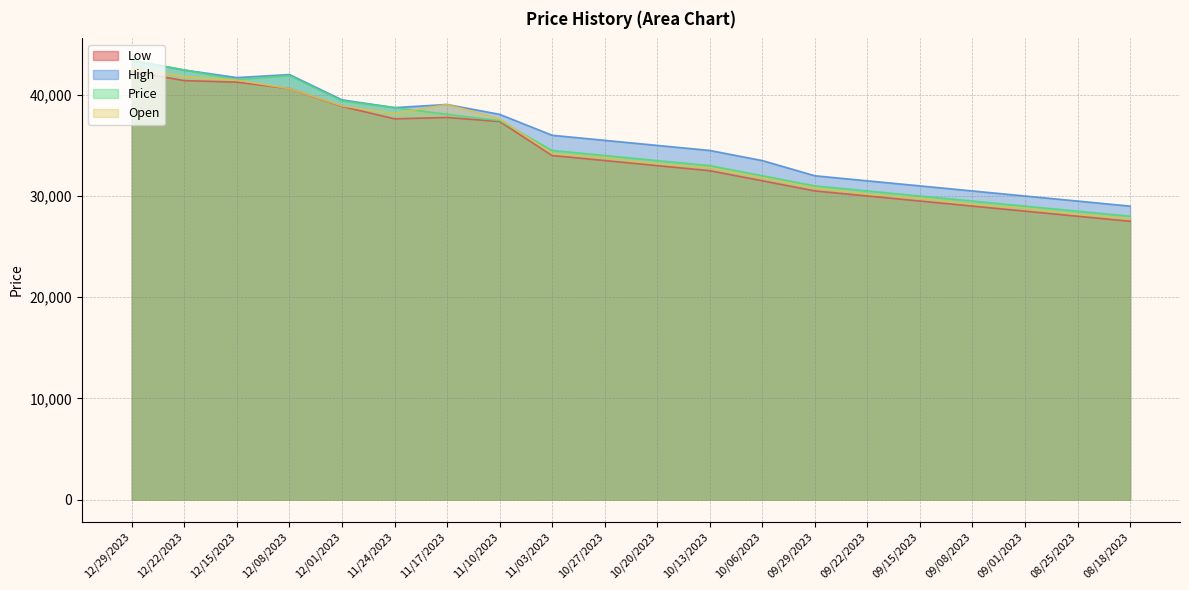

Where is Open nearest to the value 35250?

11/03/2023